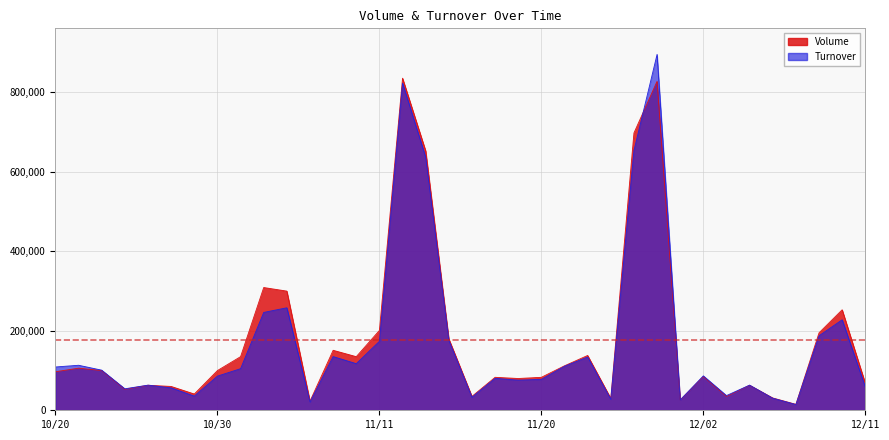

At which category does Volume reach its first local peak?

10/21